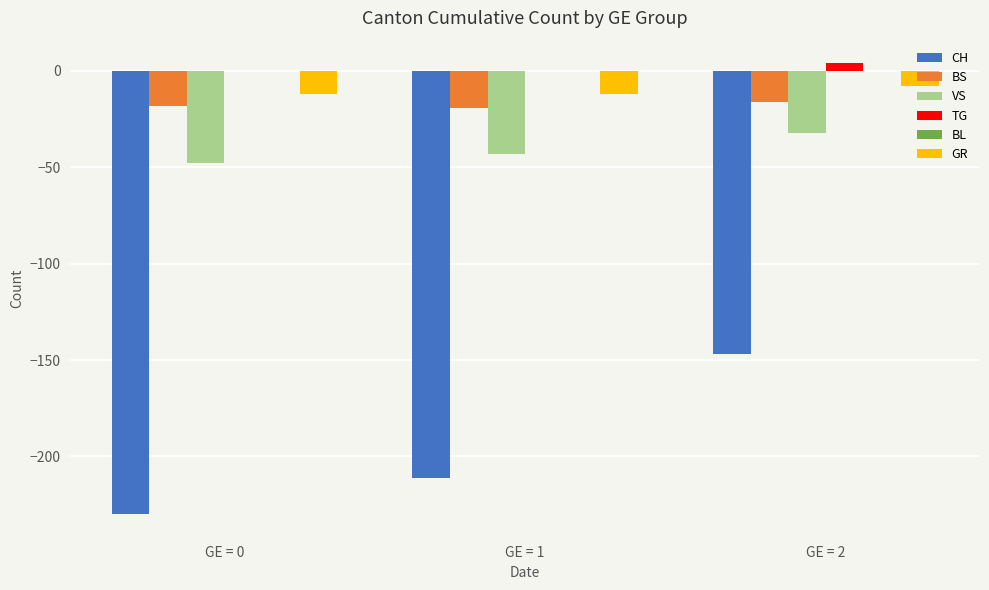

How many data points does each series have?

3